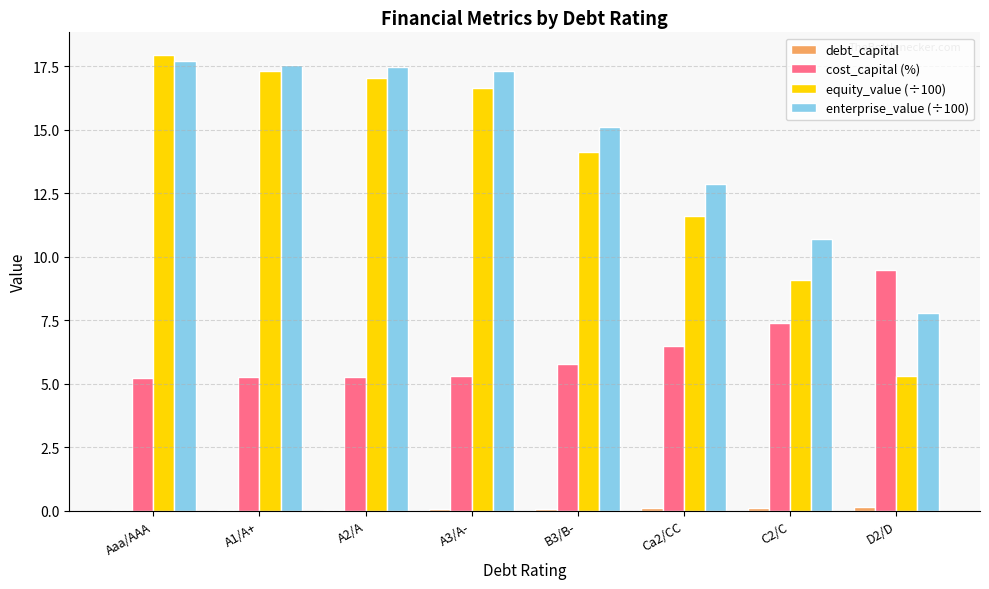

Which label corresponds to the largest value in the chart?

Aaa/AAA